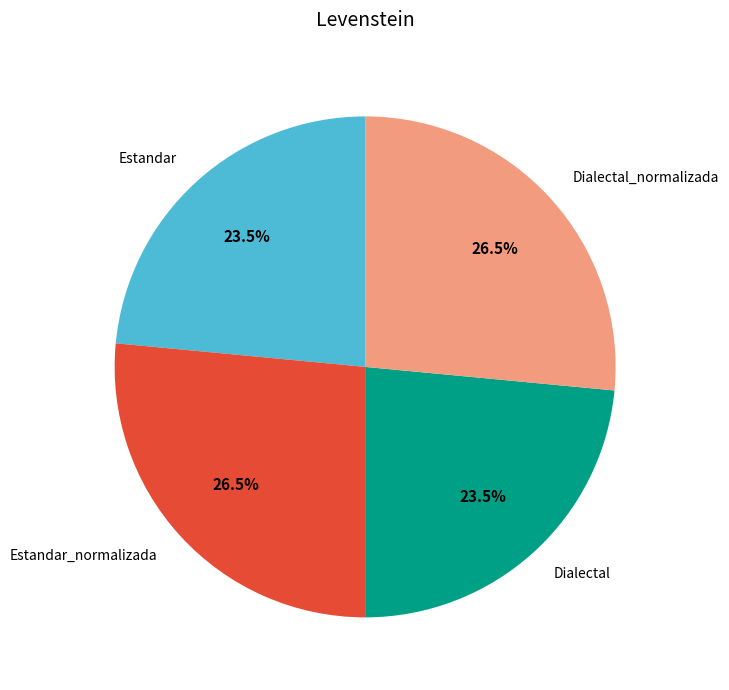

Does Estandar_normalizada represent more than half of the total?

No